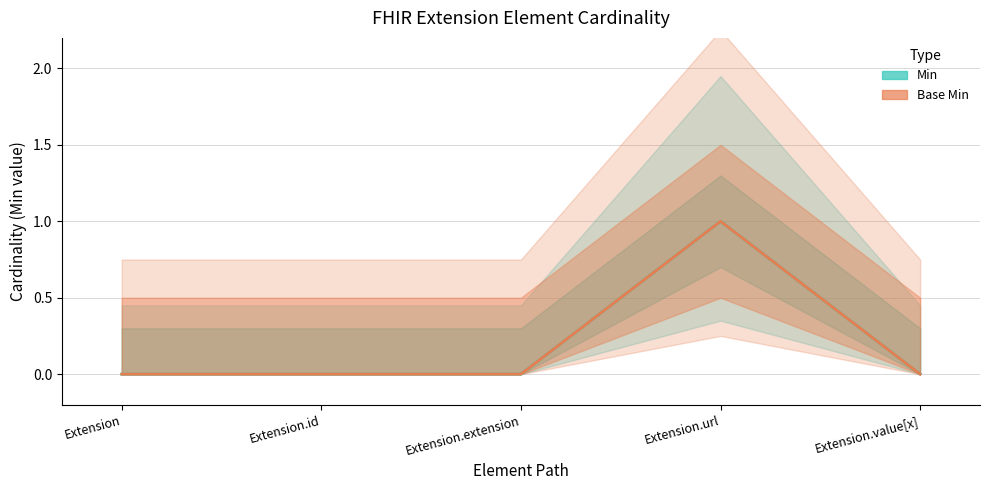

Reading left to right, list all the values displayed in this chart.

Min: 0	0	0	1	0
Base Min: 0	0	0	1	0